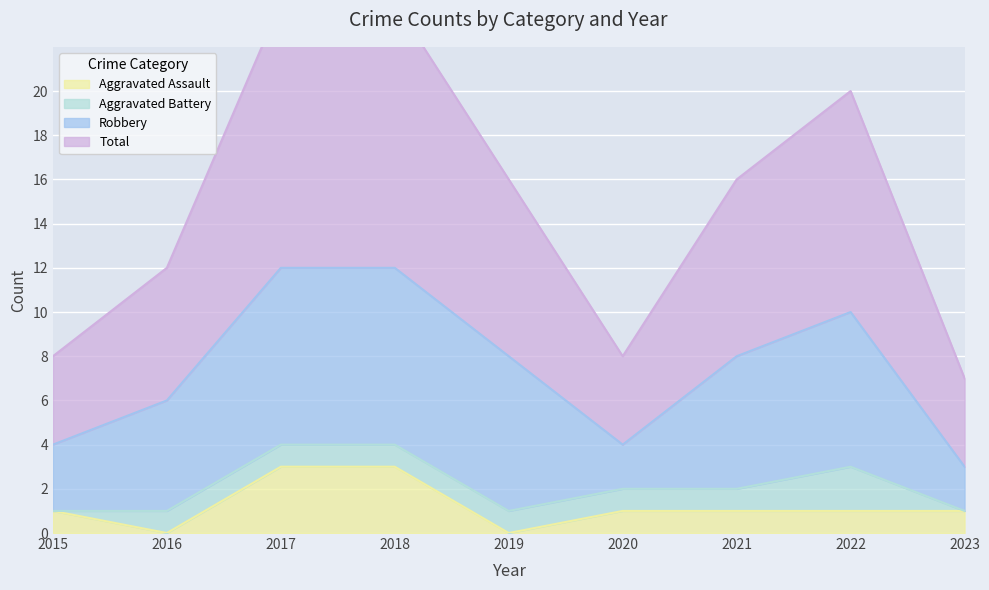

At how many categories does at least one series exceed 11?

6